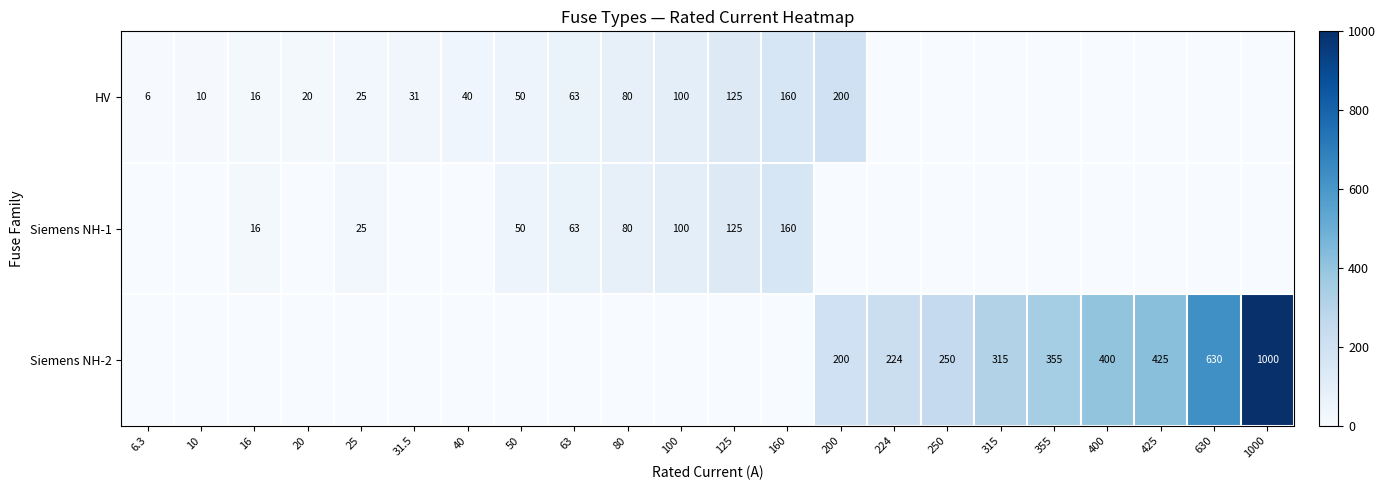

What is the sum of the HV values at 200 and 10?

210